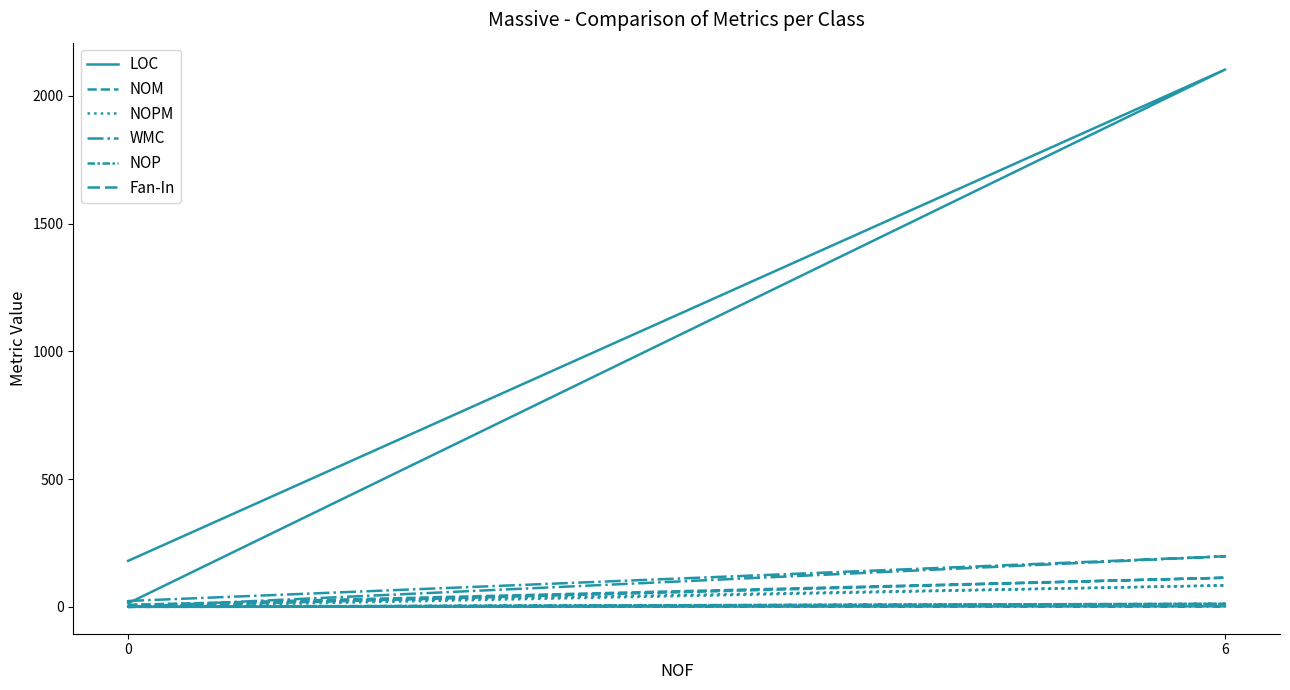

In LOC, how many points are lower than both neighbors (excluding endpoints)?

1